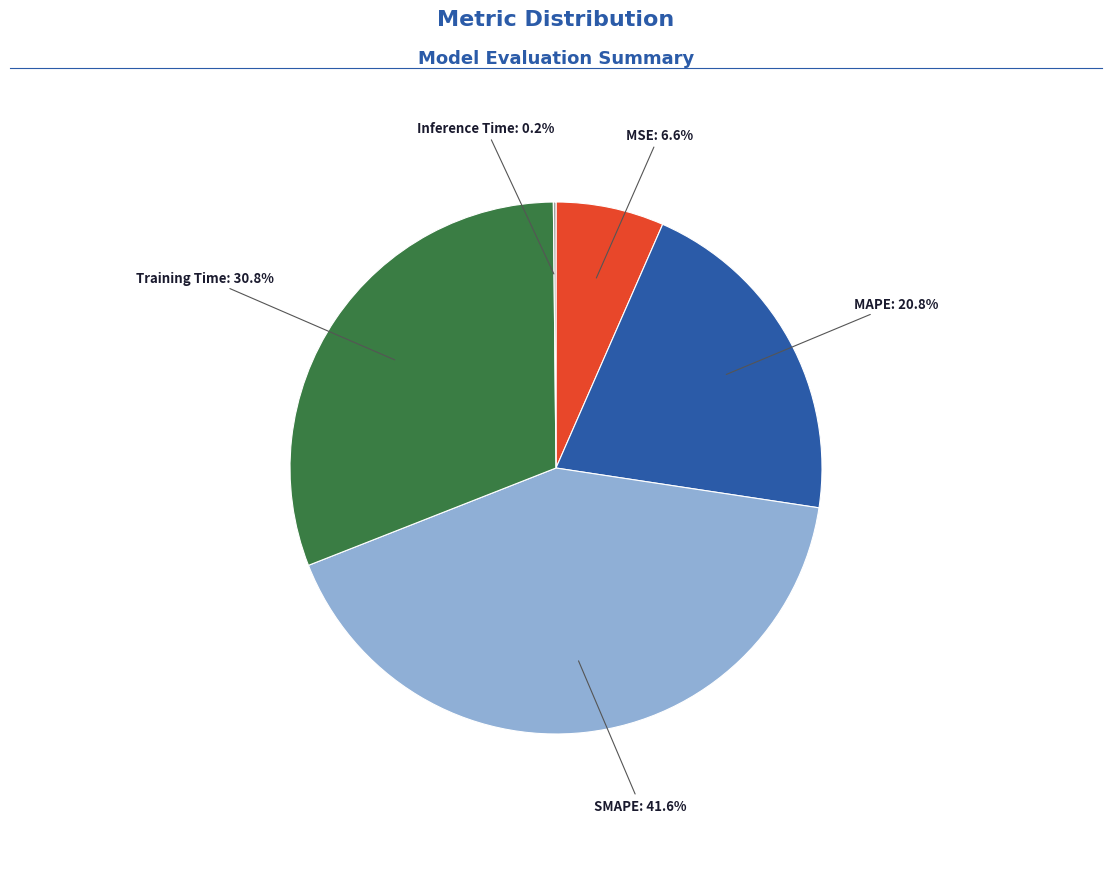

Is there a majority slice in this chart?

No